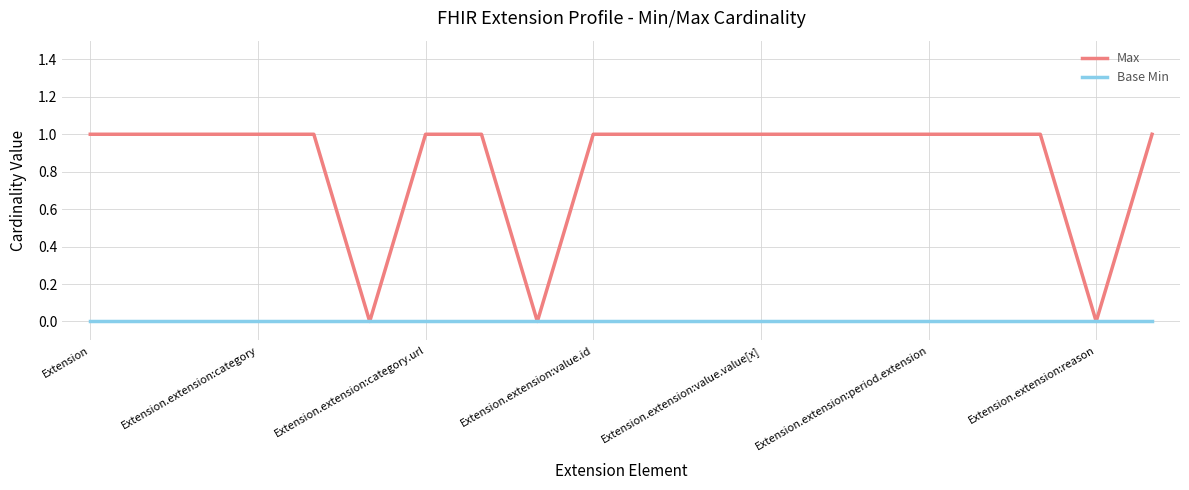

Rank the series by their maximum value, from highest to lowest.

Max, Base Min